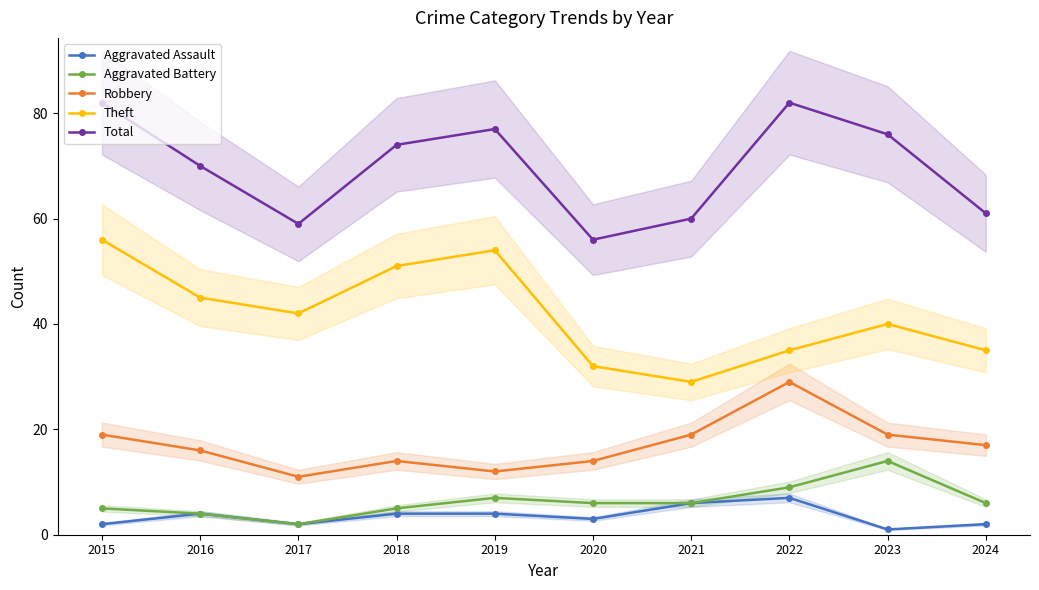

Which series has the largest range (max minus min)?

Theft